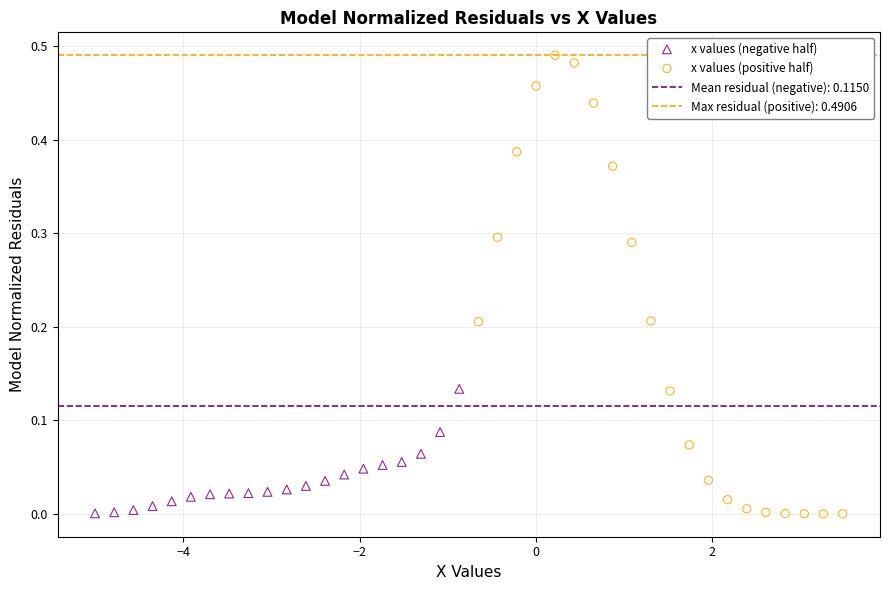

Which series has the widest spread of Y values?

x values (positive half)